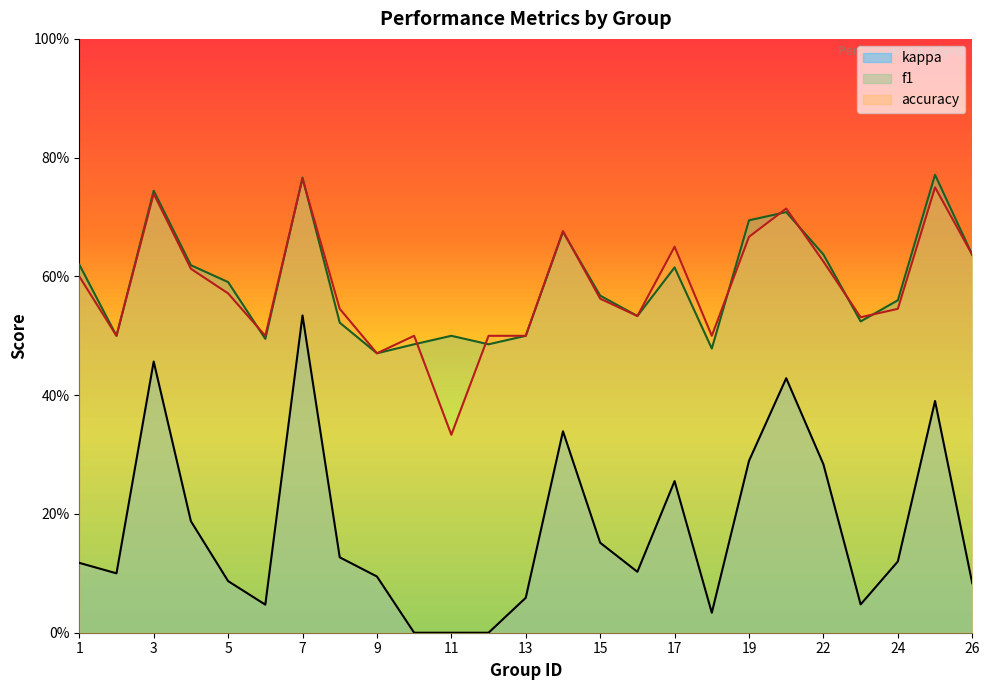

The value of kappa at 12 is 0.0. True or false?

True